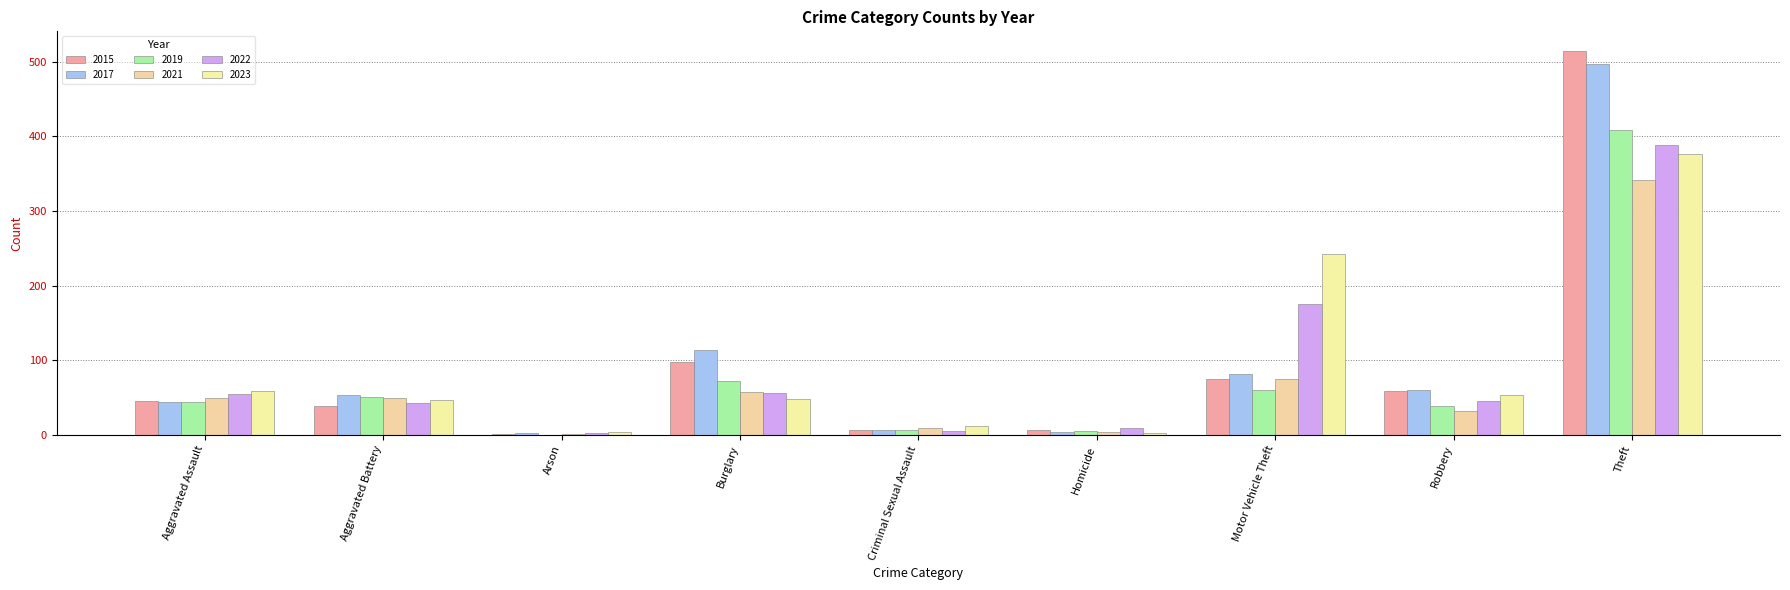

Does the chart contain stacked bars?

No